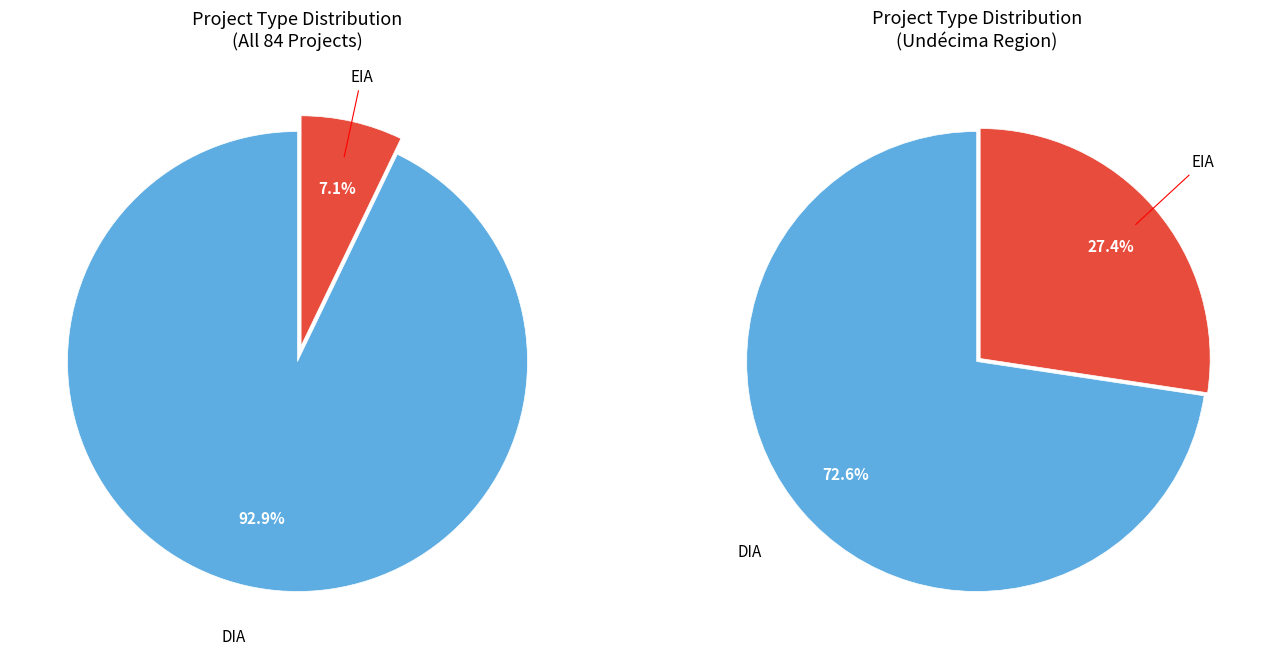

True or false: EIA accounts for 18% of the total.

False